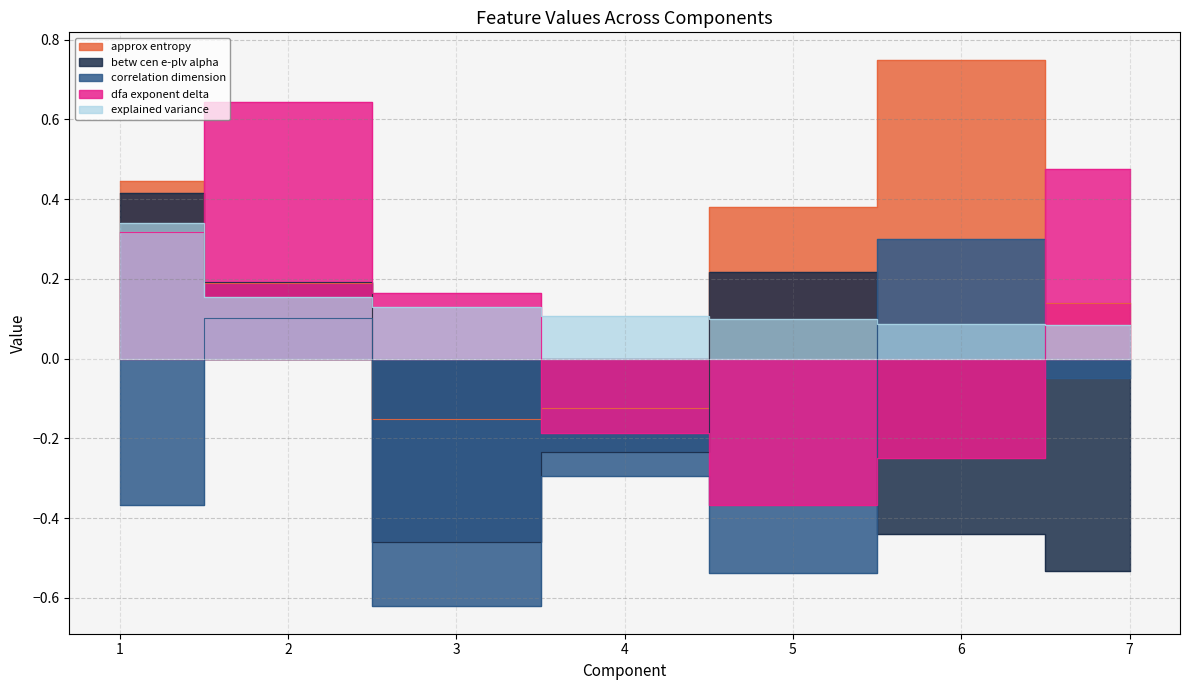

At which label does approx entropy first exceed 0?

1